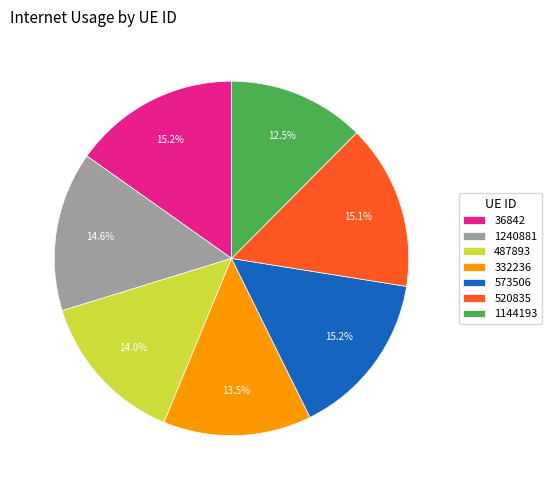

Do 36842 and 332236 together represent more than half of the pie?

No